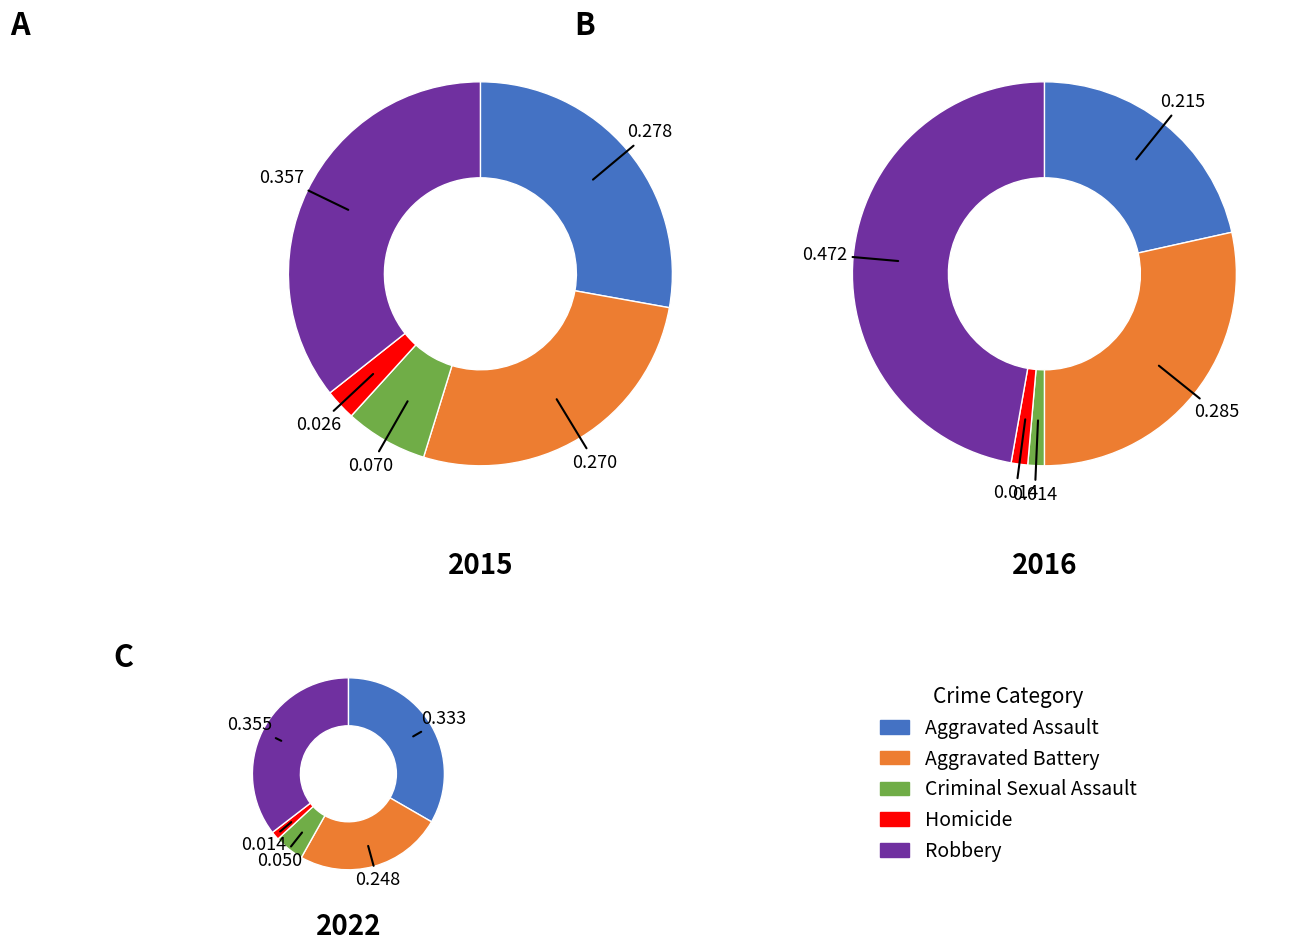

What portion of the pie excludes values_2022?

93.0%